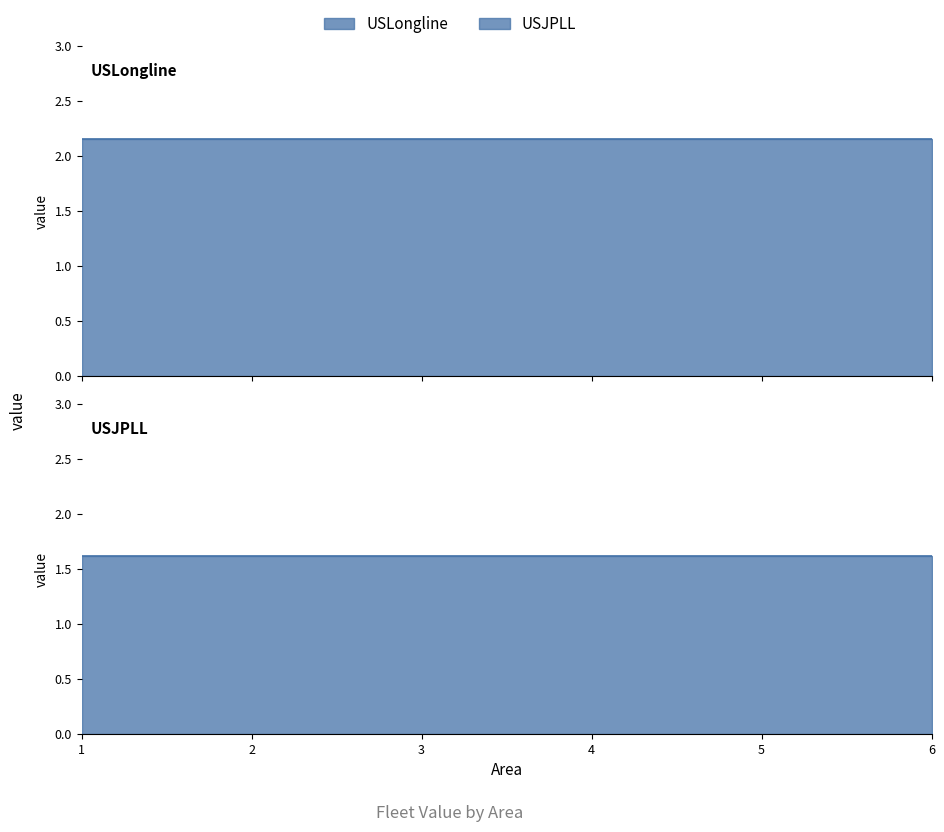

At which category is the sum across all series the highest?

1